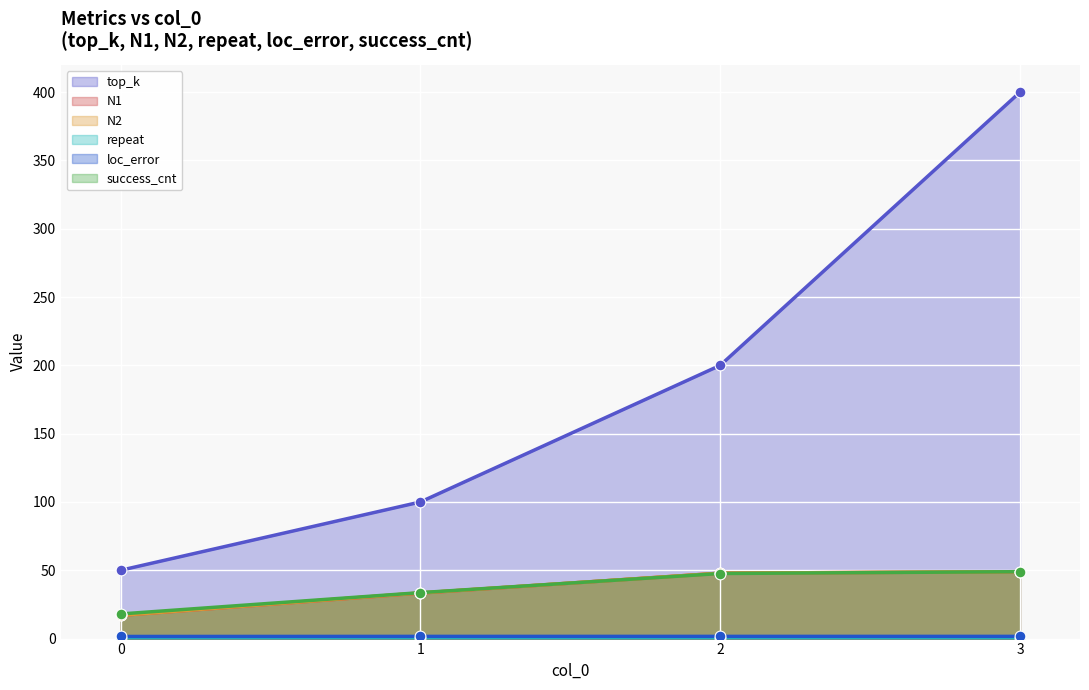

Which series has the largest Y range (max minus min)?

top_k